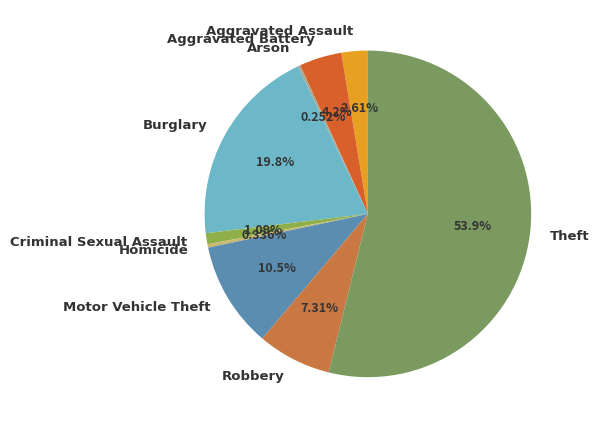

Which category has the biggest portion of the pie?

Theft